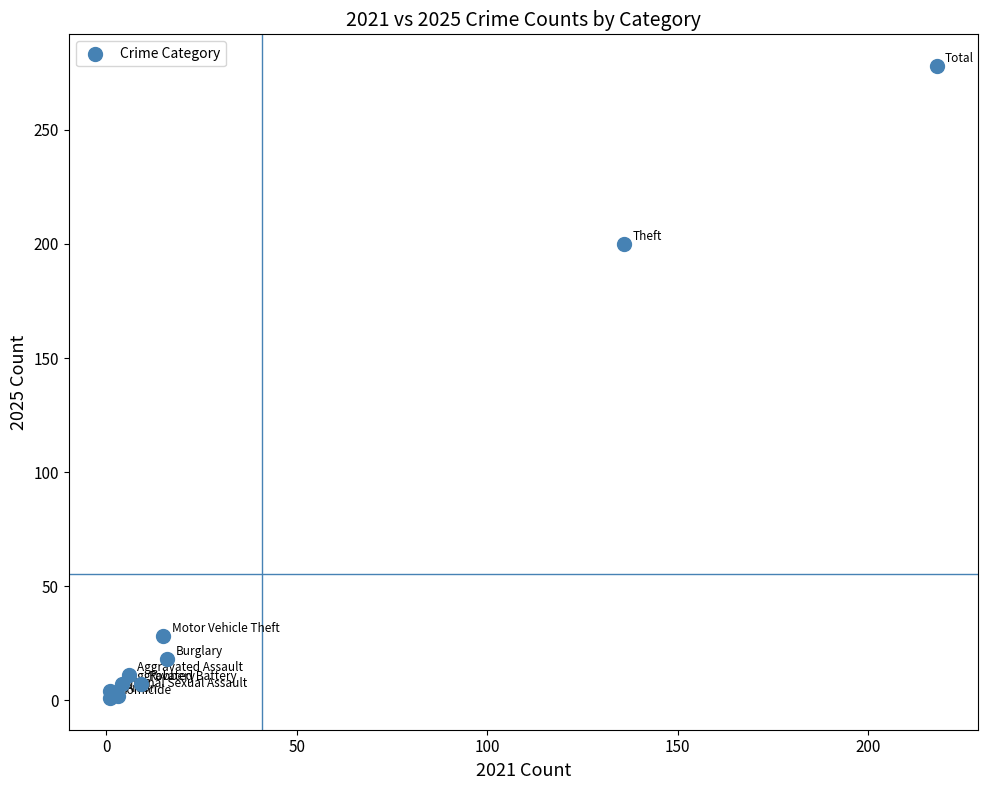

What Y value in the scatter plot is closest to 139?

200